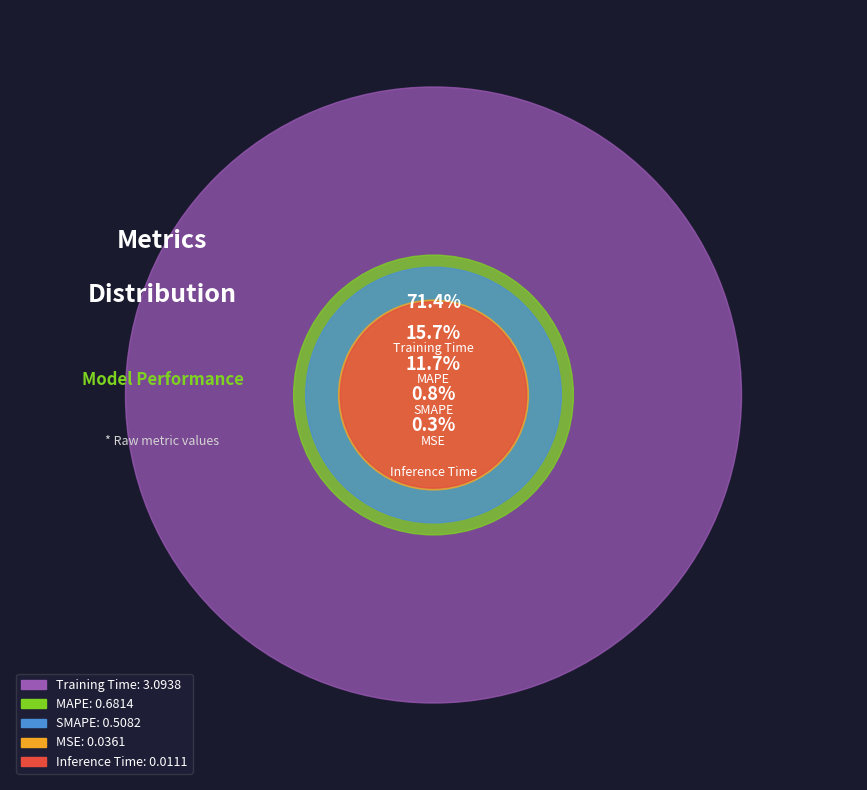

Approximately how many times larger is the value at SMAPE compared to Training Time?

0.2